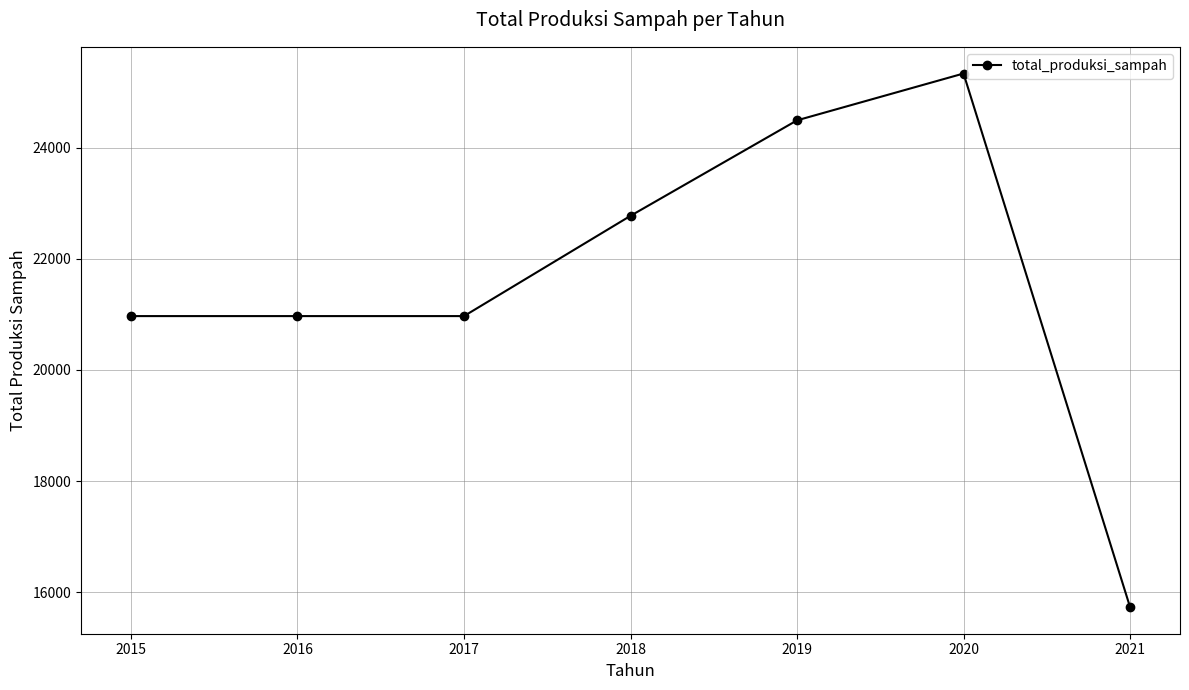

The chart shows a value of 24490.6 at 2019. True or false?

True